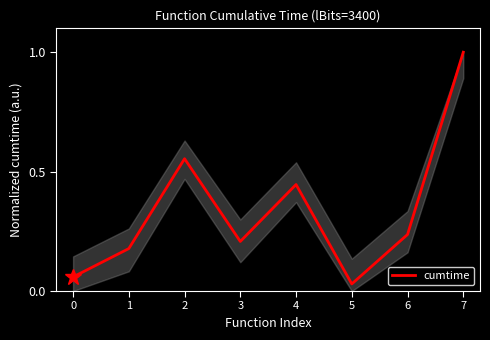

List the labels in order of value, largest first.

7, 2, 4, 6, 3, 1, 0, 5